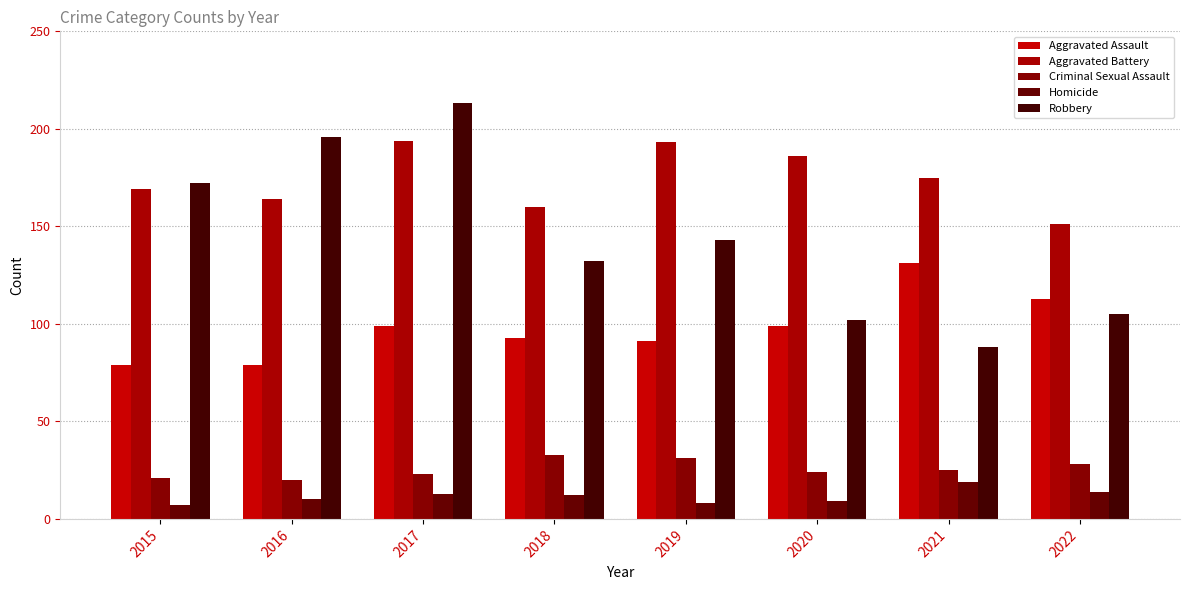

How many bars are there in each group?

5